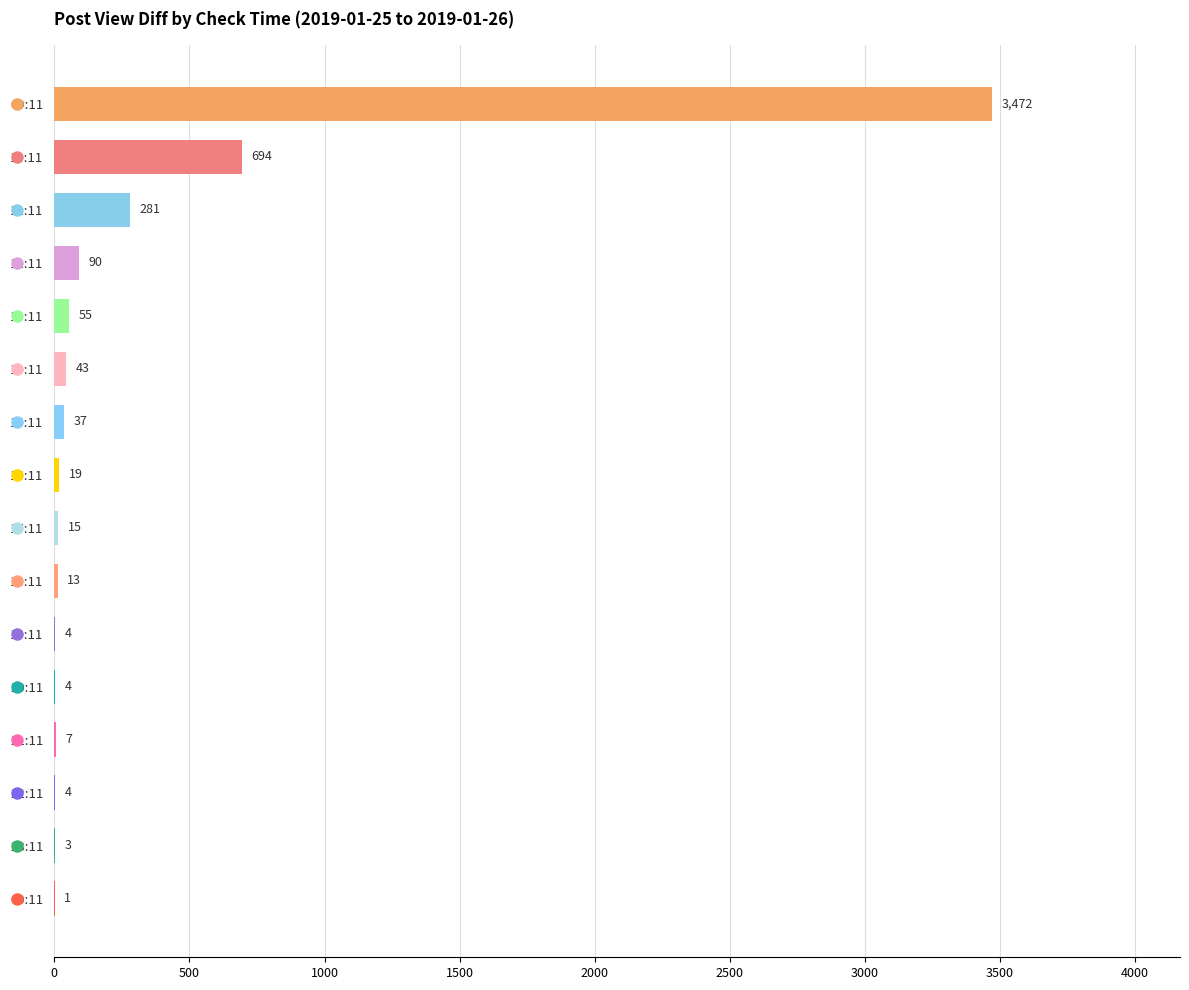

Reading bottom to top, list all the values displayed in this chart.

00:11=1	23:11=3	22:11=4	21:11=7	20:11=4	19:11=4	18:11=13	17:11=15	16:11=19	15:11=37	14:11=43	13:11=55	12:11=90	11:11=281	10:11=694	09:11=3472